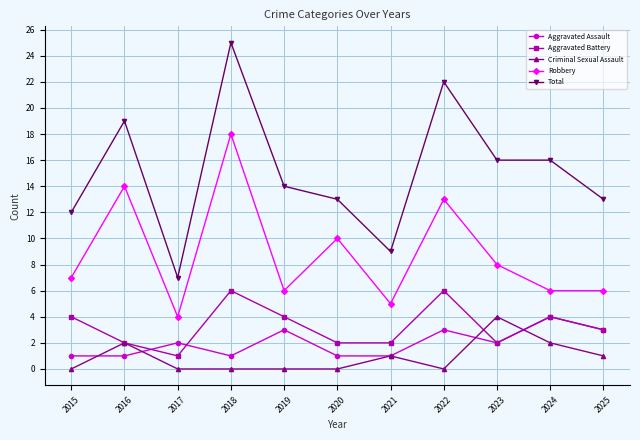

Which category has the lowest value in the Aggravated Battery series?

2017